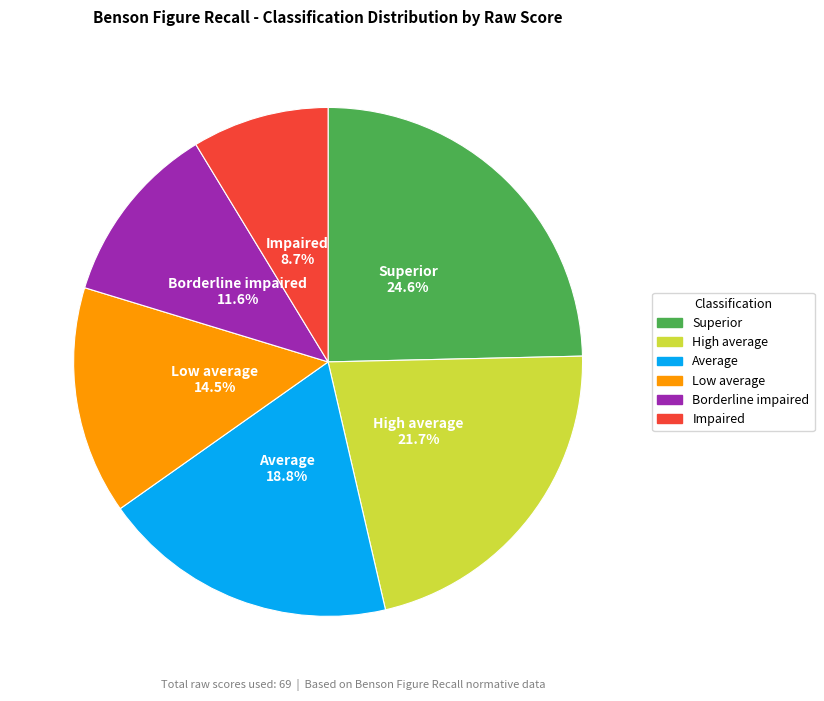

Is there a majority slice in this chart?

No